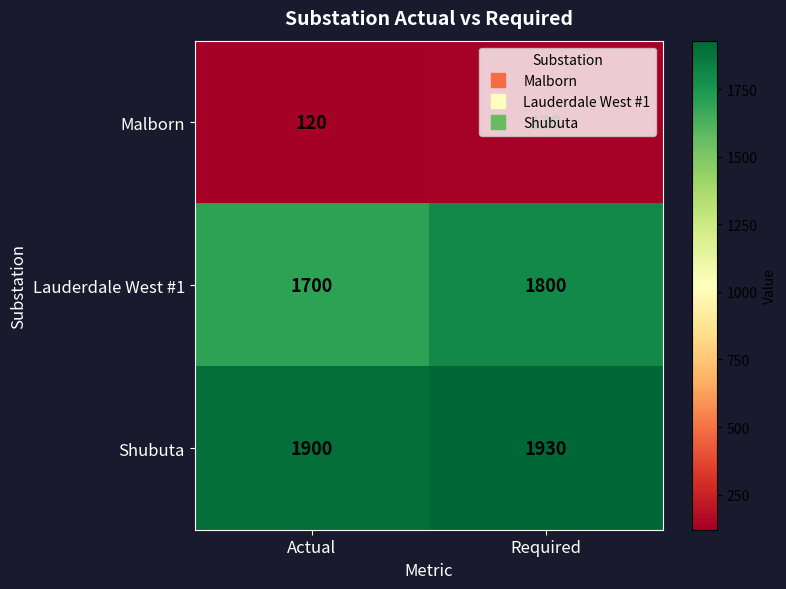

Rank the series at Required from highest to lowest value.

Shubuta, Lauderdale West #1, Malborn